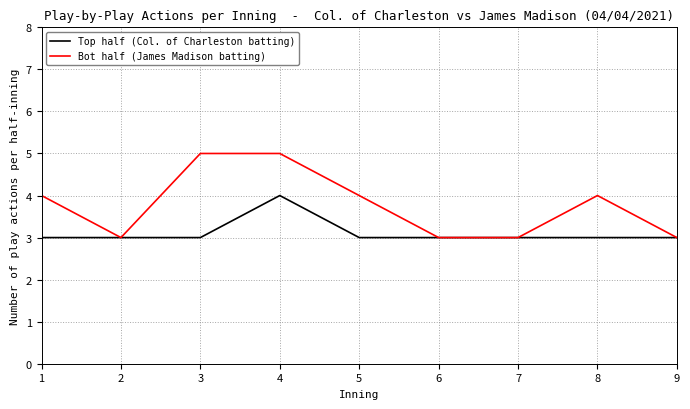

Which series changed the most between 1 and 2?

Bot half (James Madison batting)